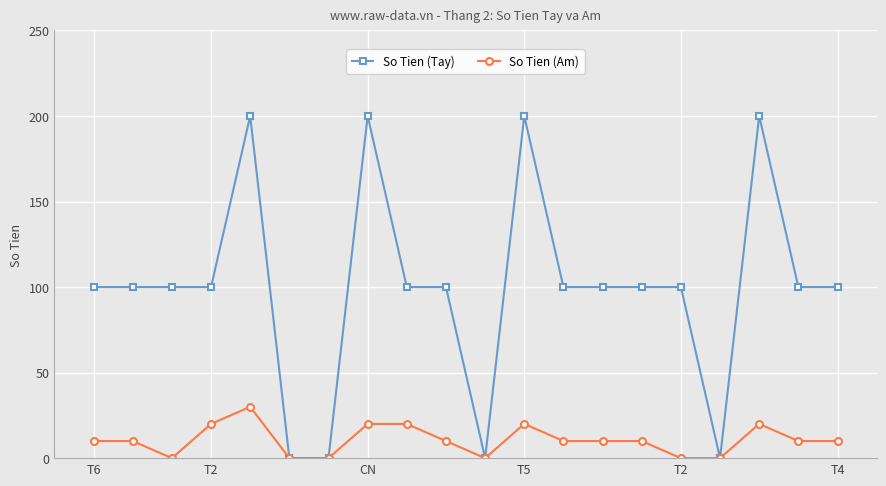

How many So Tien (Am) values are between 0 and 20?

19